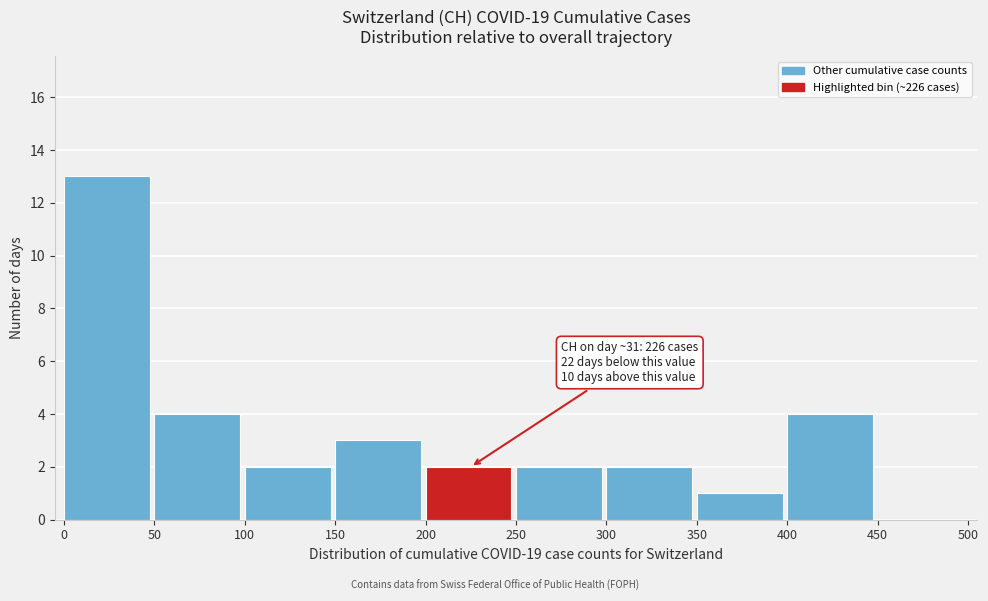

Over which range of the x-axis is the bar tallest?

0 to 50